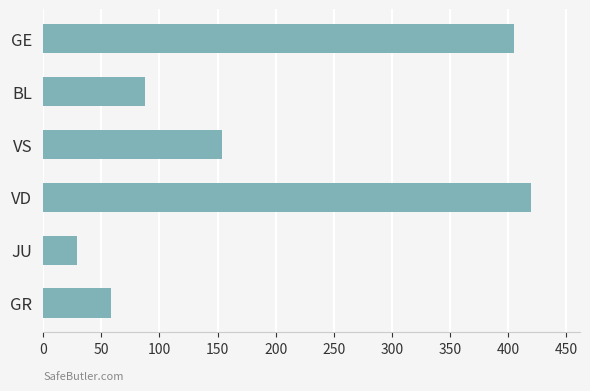

How many data points does each series have?

6